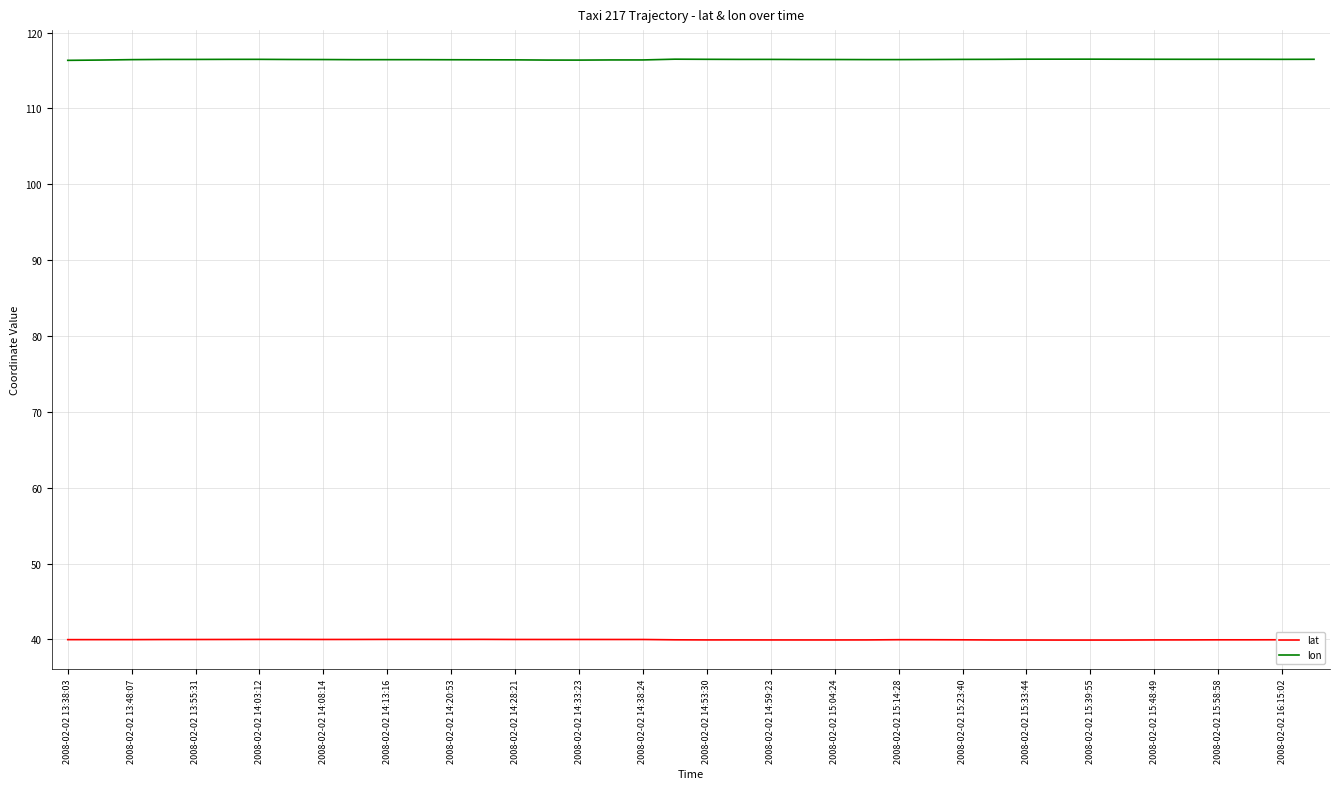

What is the maximum value shown in the chart?

116.5